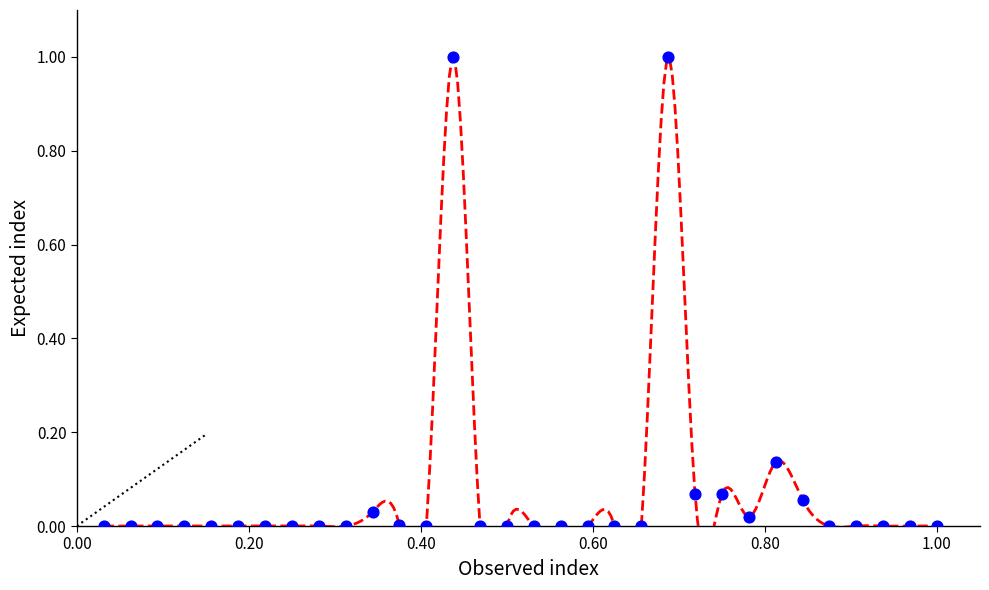

What is the range of X values (max minus min)?

1.0